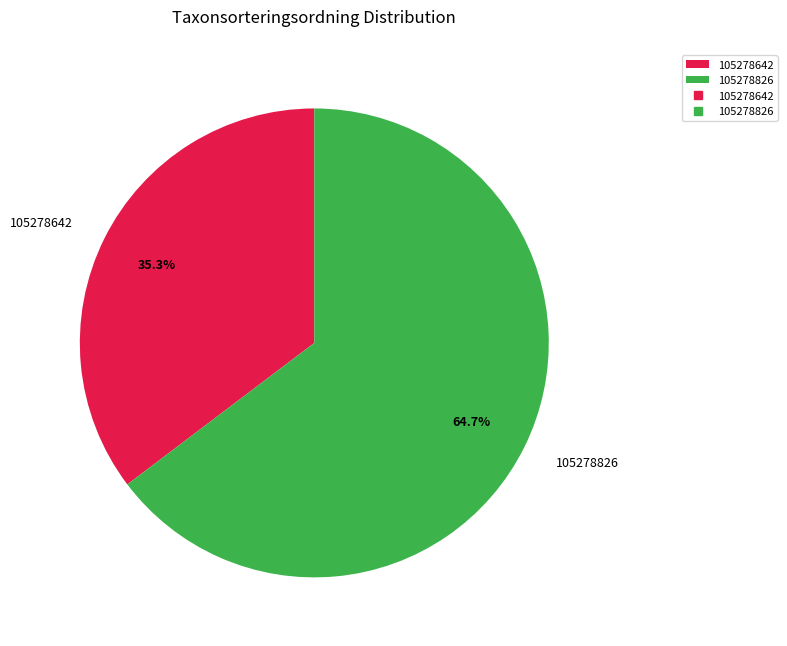

Approximately how many times larger is the value at 105278642 compared to 105278826?

0.5